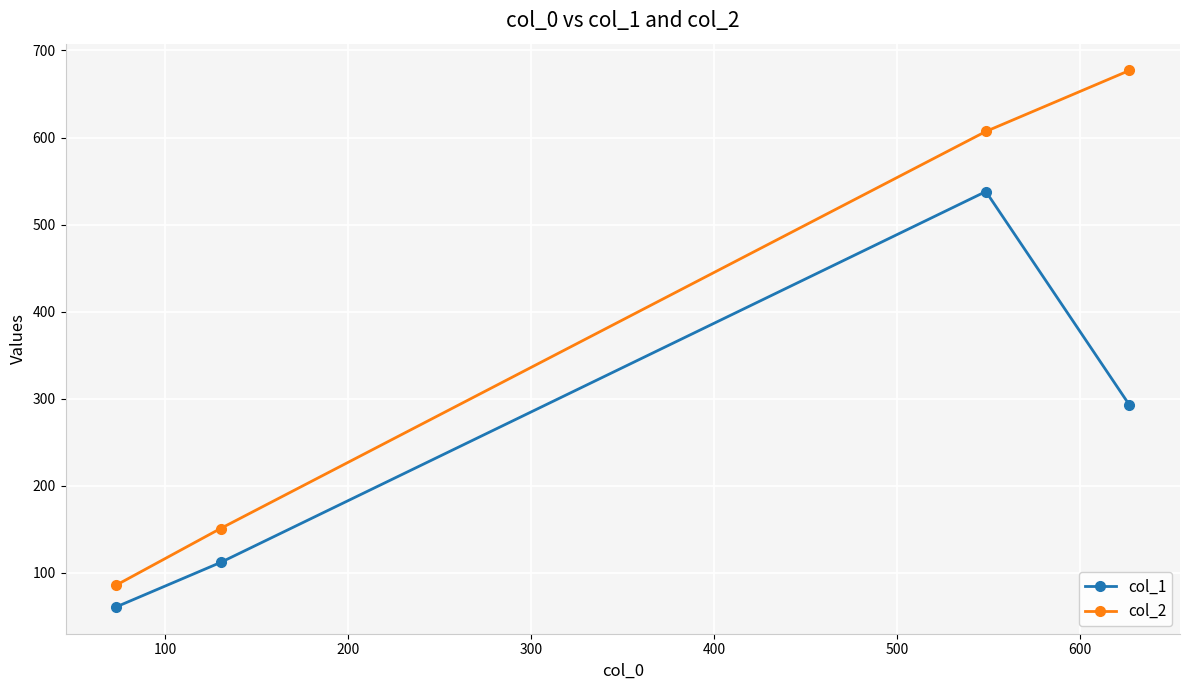

Which series has the largest range (max minus min)?

col_2